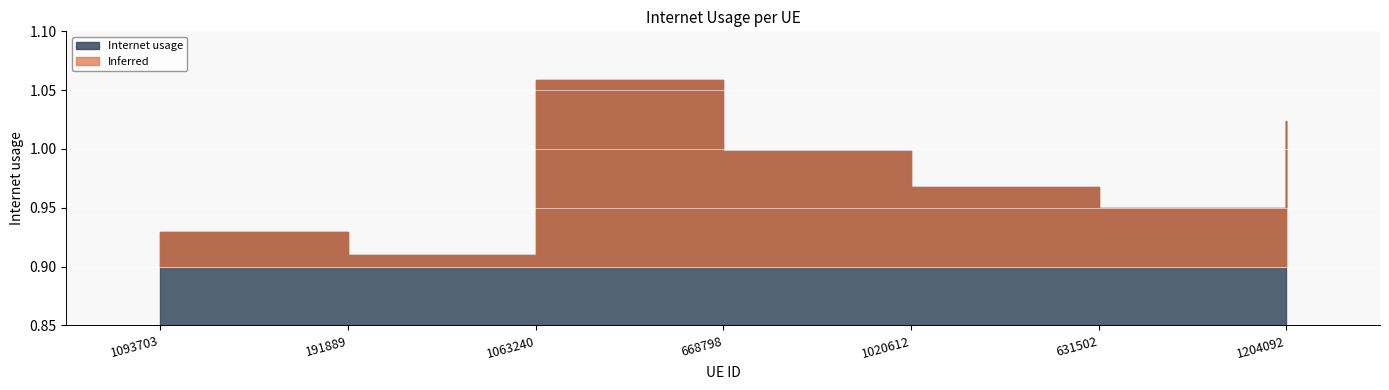

The value at 668798 is 1.0. True or false?

True